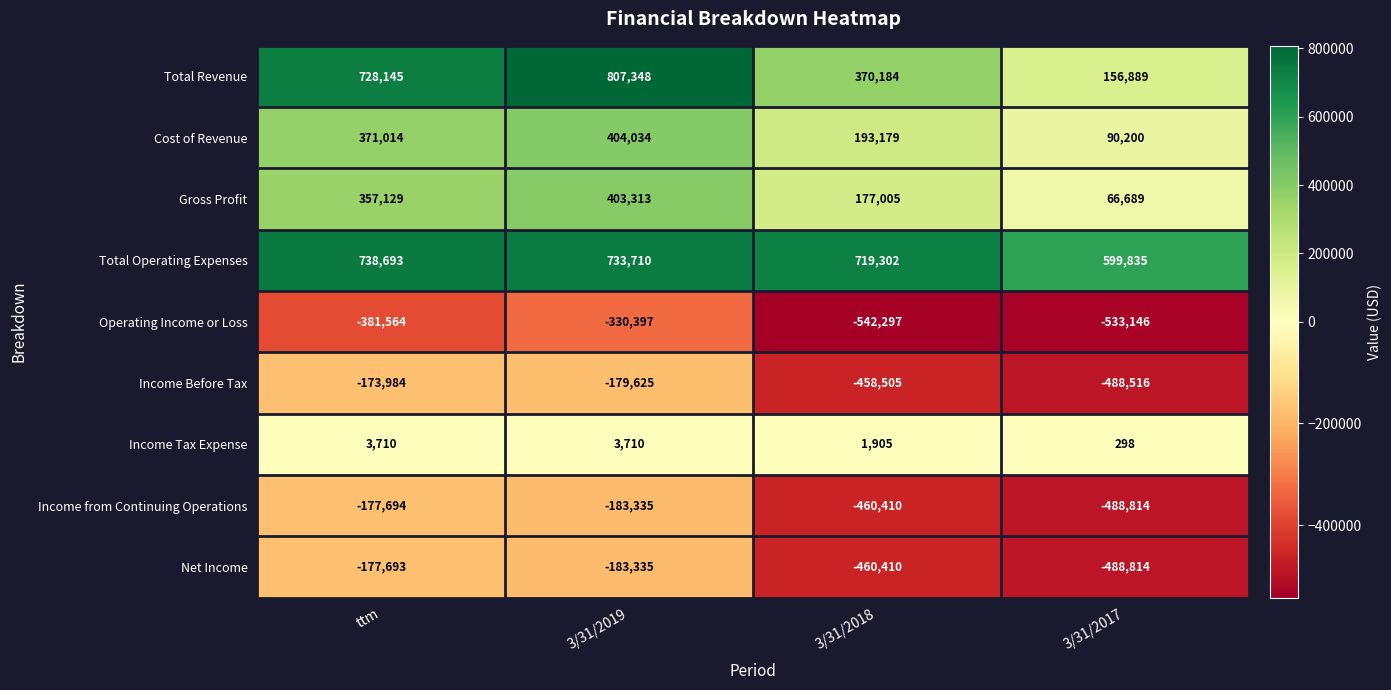

What is the total value across all series at ttm?

1287756